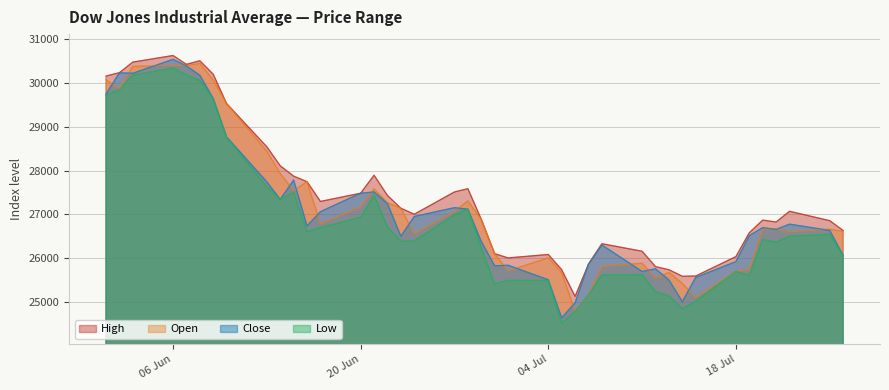

Where is Open nearest to the value 27616?

21.06.2022